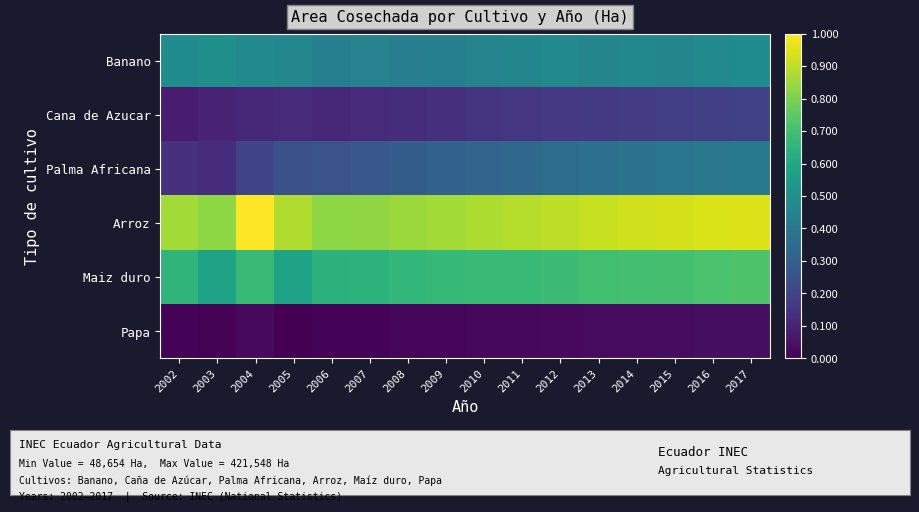

Reading left to right, list all the values displayed in this chart.

Banano: 2002=0.5	2003=0.5	2004=0.5	2005=0.5	2006=0.4	2007=0.4	2008=0.4	2009=0.4	2010=0.4	2011=0.5	2012=0.5	2013=0.5	2014=0.5	2015=0.5	2016=0.5	2017=0.5
Cana de Azucar: 2002=0.1	2003=0.1	2004=0.1	2005=0.1	2006=0.1	2007=0.1	2008=0.1	2009=0.1	2010=0.2	2011=0.2	2012=0.2	2013=0.2	2014=0.2	2015=0.2	2016=0.2	2017=0.2
Palma Africana: 2002=0.1	2003=0.1	2004=0.2	2005=0.2	2006=0.3	2007=0.3	2008=0.3	2009=0.3	2010=0.3	2011=0.3	2012=0.4	2013=0.4	2014=0.4	2015=0.4	2016=0.4	2017=0.4
Arroz: 2002=0.9	2003=0.8	2004=1.0	2005=0.9	2006=0.8	2007=0.8	2008=0.8	2009=0.9	2010=0.9	2011=0.9	2012=0.9	2013=0.9	2014=0.9	2015=0.9	2016=0.9	2017=0.9
Maiz duro: 2002=0.7	2003=0.6	2004=0.7	2005=0.6	2006=0.6	2007=0.6	2008=0.7	2009=0.7	2010=0.7	2011=0.7	2012=0.7	2013=0.7	2014=0.7	2015=0.7	2016=0.7	2017=0.7
Papa: 2002=0.0	2003=0.0	2004=0.0	2005=0.0	2006=0.0	2007=0.0	2008=0.0	2009=0.0	2010=0.0	2011=0.0	2012=0.0	2013=0.0	2014=0.0	2015=0.0	2016=0.0	2017=0.0